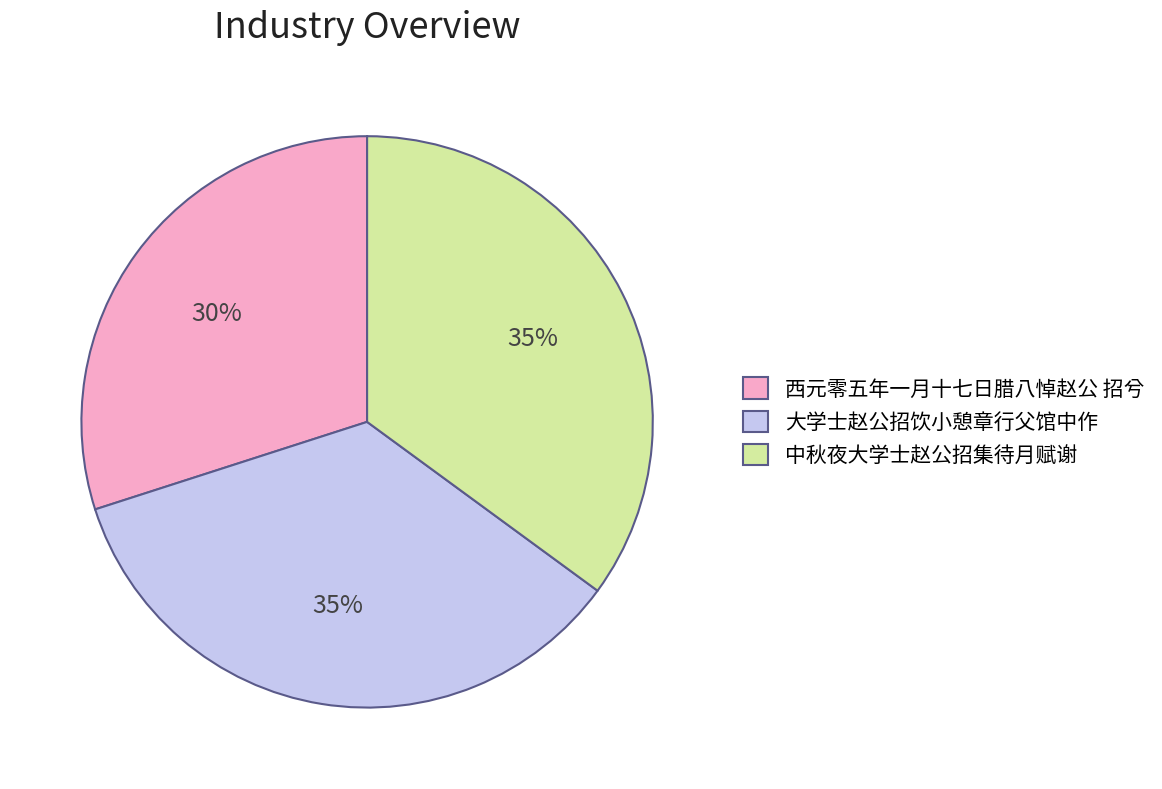

The 大学士赵公招饮小憩章行父馆中作 slice represents 35% of the pie. True or false?

True